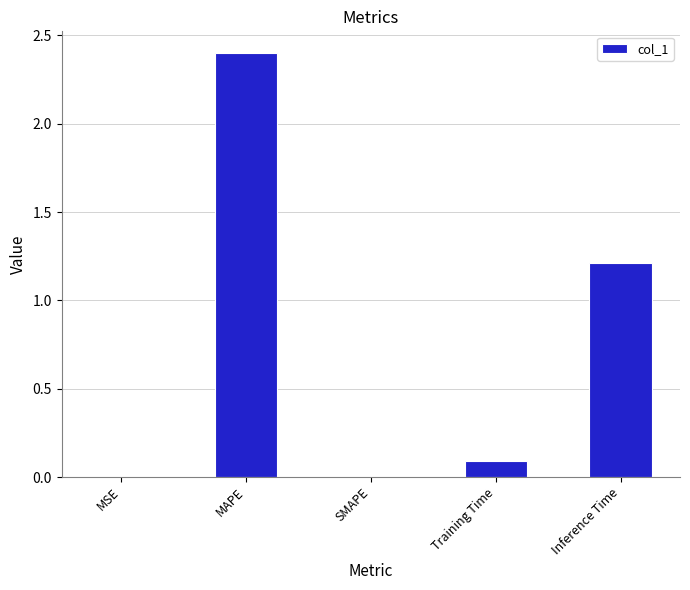

True or false: the data shows 0.9 at SMAPE.

False